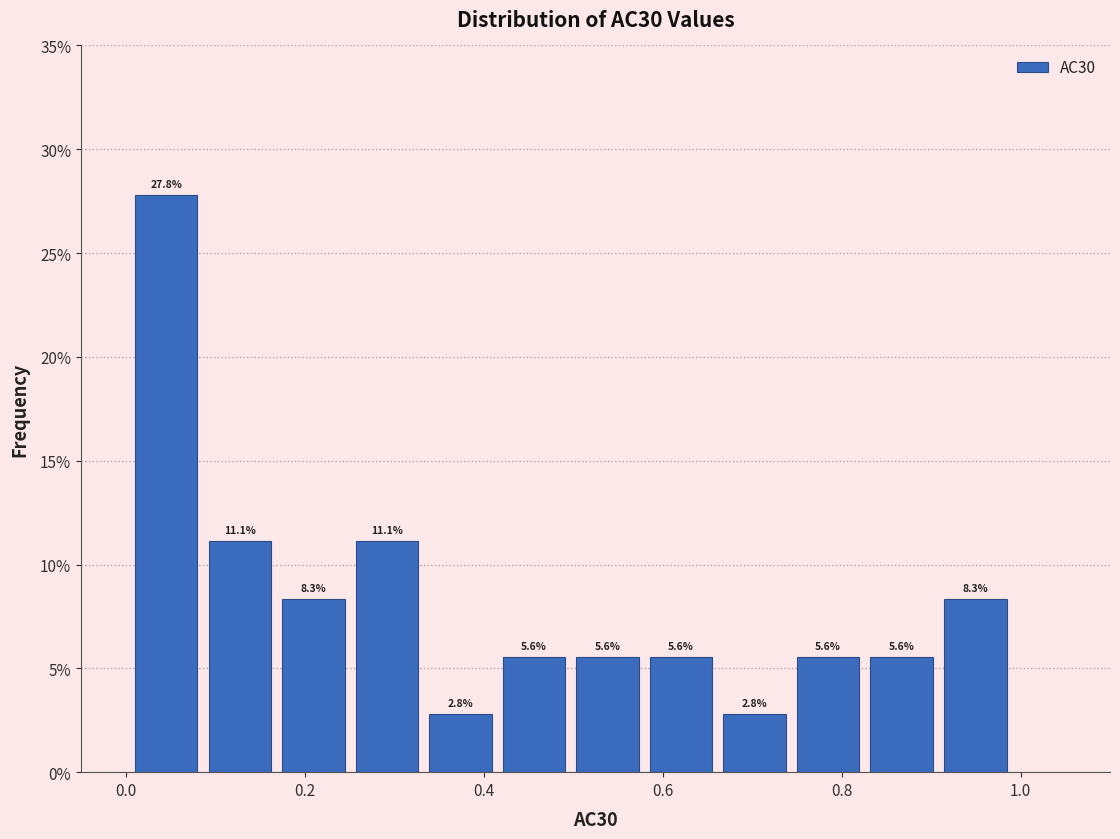

Which range on the x-axis has the tallest bar?

0.00 to 0.08